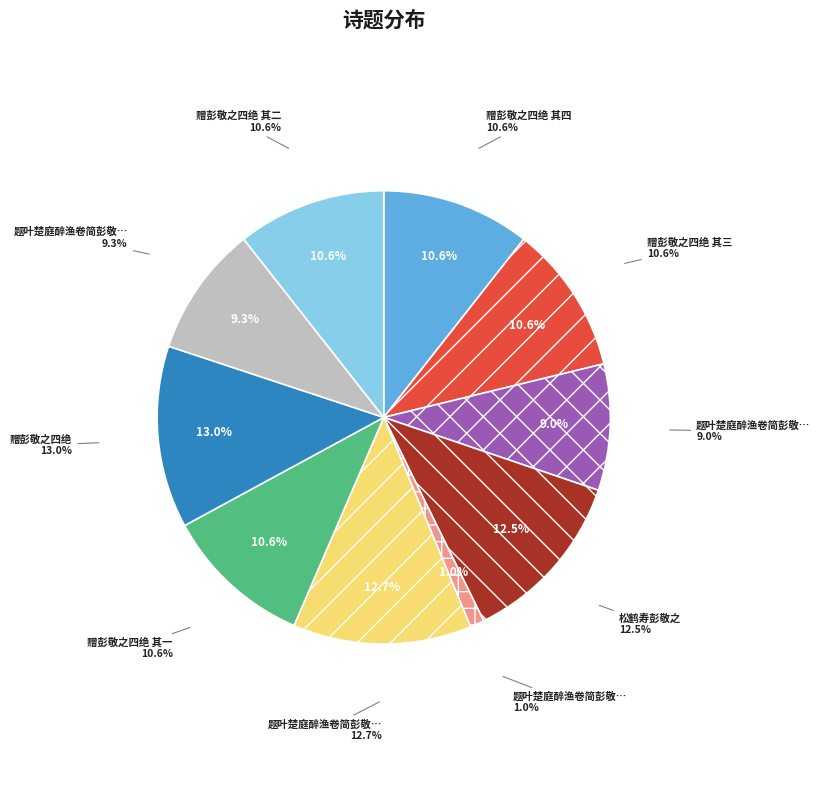

How many slices are in this pie chart?

10